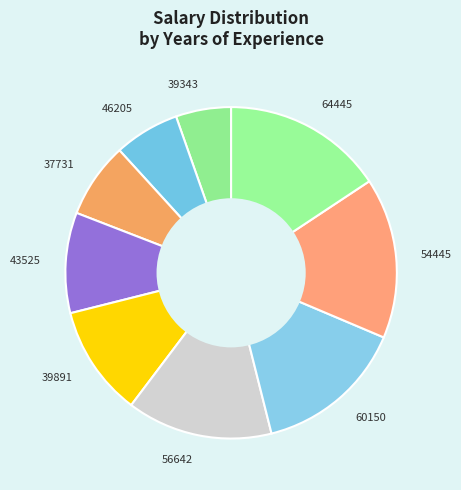

What is the smallest slice in the pie chart?

39343